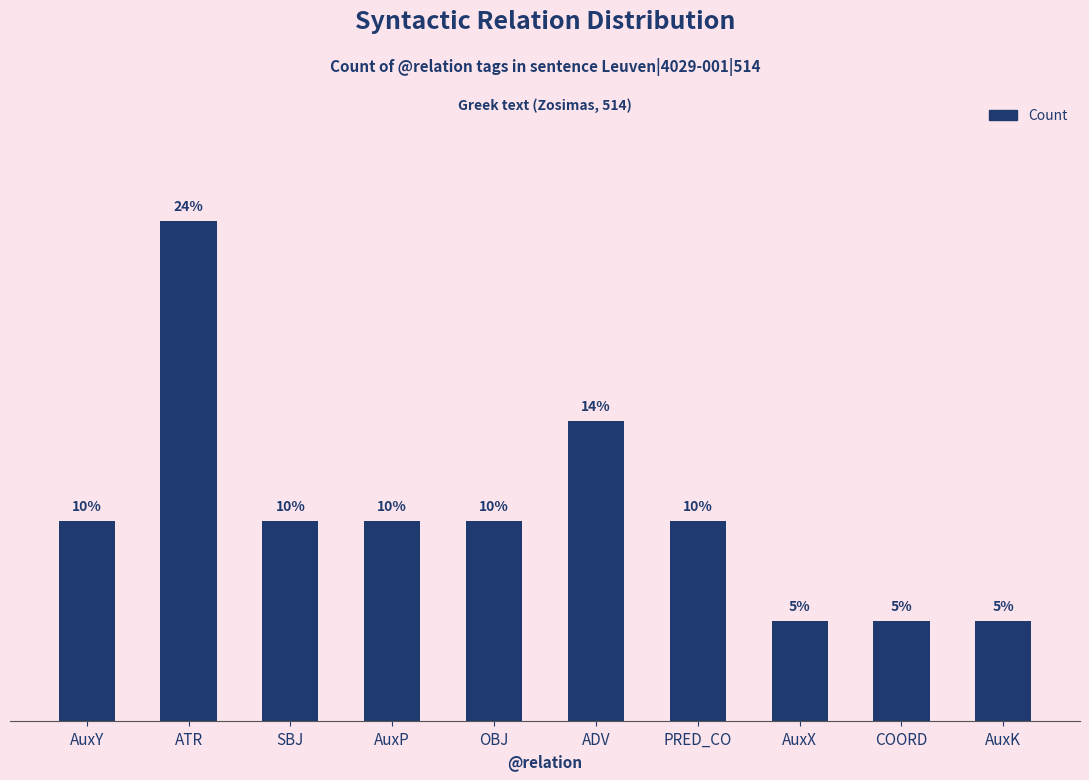

Are the bars horizontal?

No